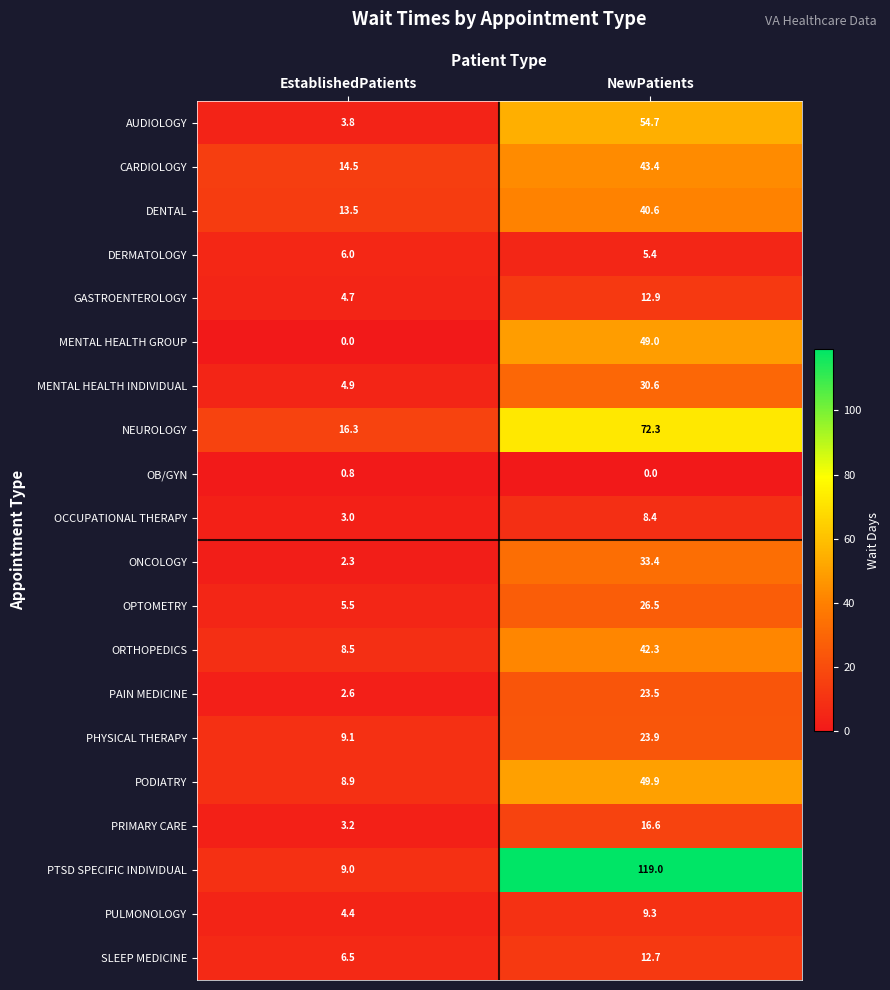

At which category is the sum across all series the highest?

NewPatients